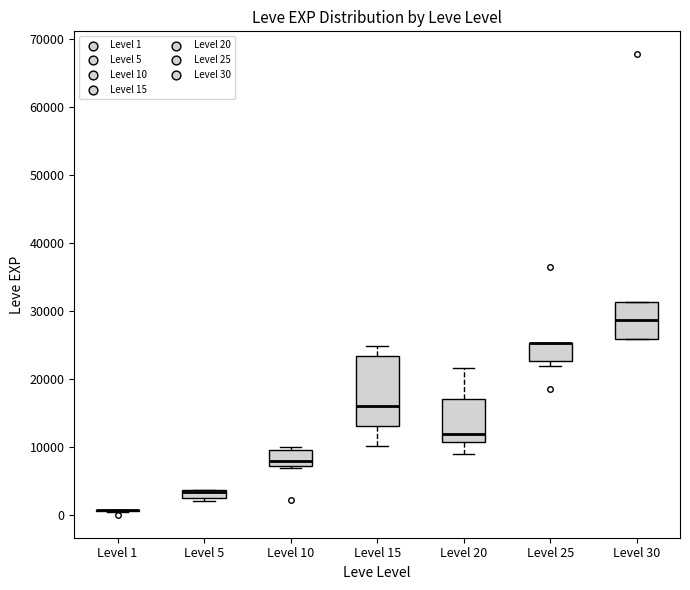

Which box is the tallest, from its lower edge to its upper edge?

Level 15